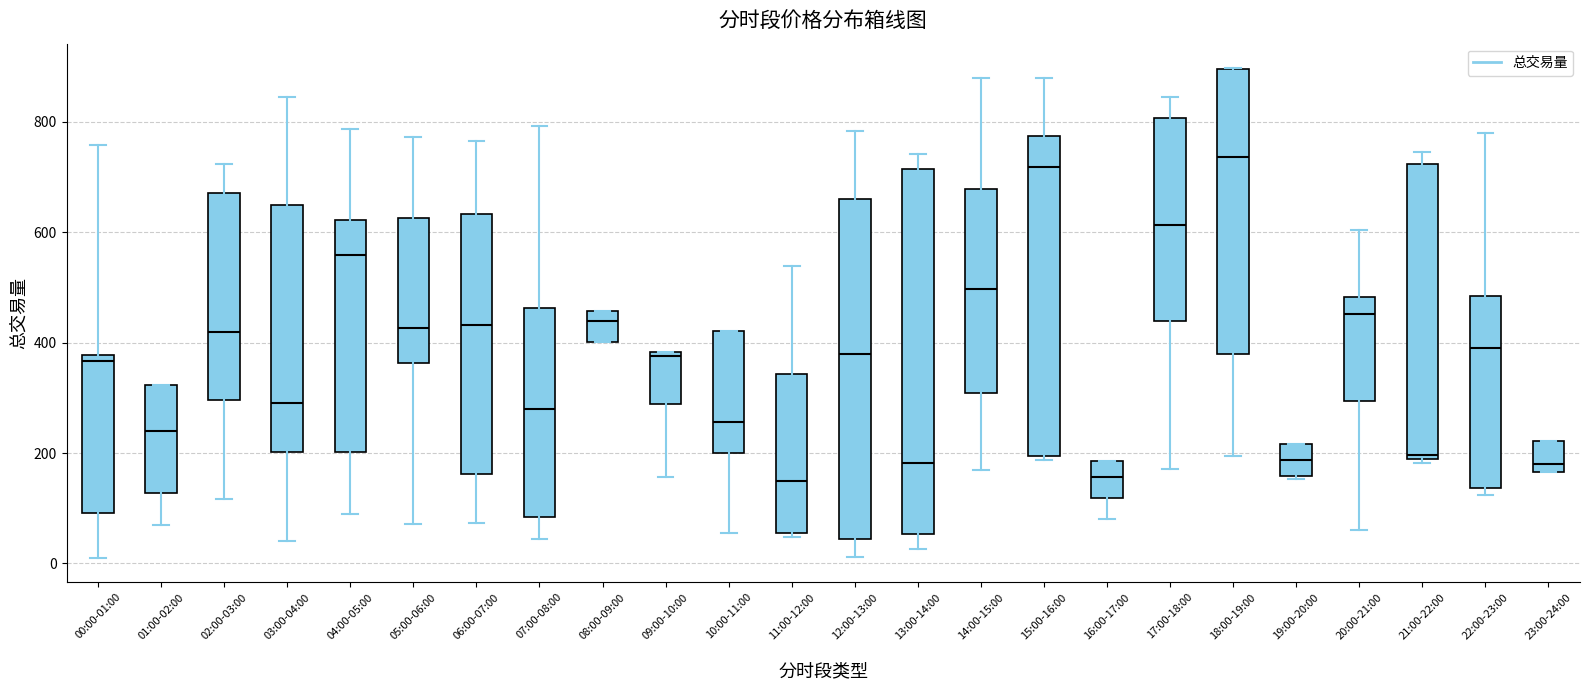

Where does the upper whisker of the box for 04:00-05:00 end on the y-axis? The values are not printed on the chart, so give them approximately, as read against the axis.

780